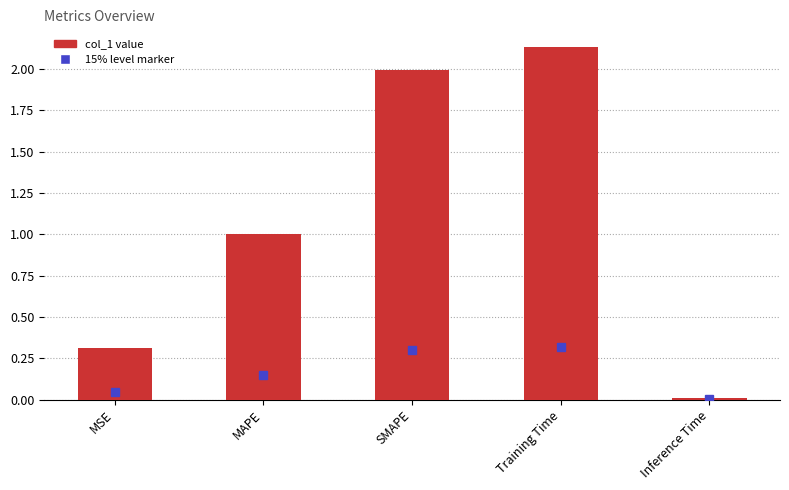

What position from the left is Inference Time?

5